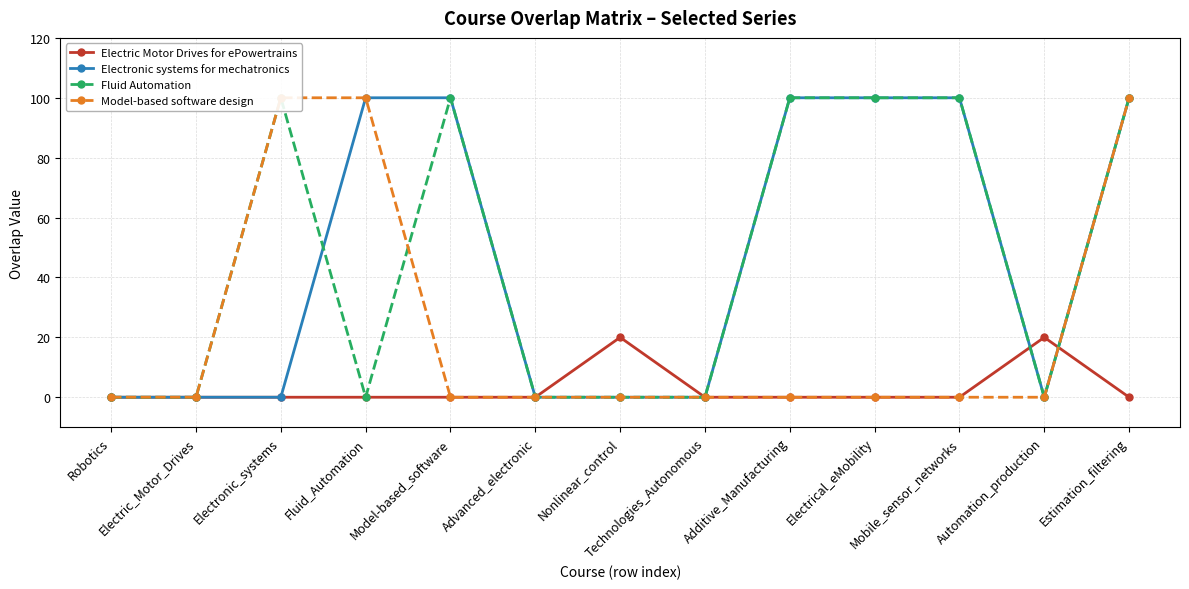

What is the average value of the Model-based software design series?

23